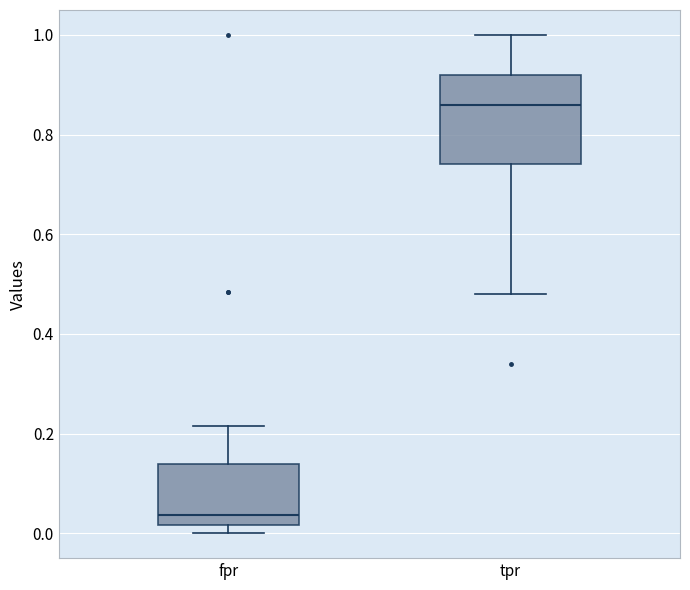

Reading left to right, read every box against the y-axis: the position of its median line, the range the box covers, and the ends of its whiskers. The values are not printed on the chart, so give them approximately, as read against the axis.

fpr: median 0.04, box 0.02 to 0.14, whiskers 0.00 to 0.22
tpr: median 0.86, box 0.74 to 0.92, whiskers 0.48 to 1.00